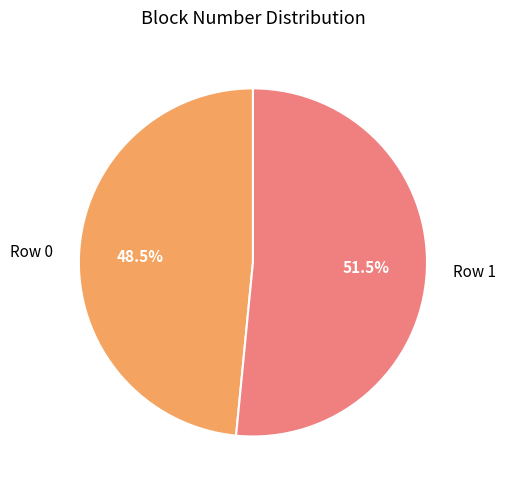

How many slices are in this pie chart?

2